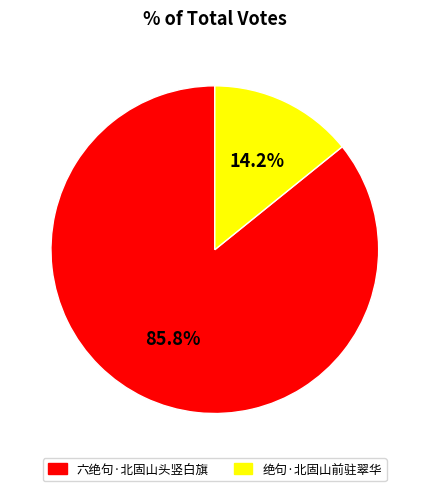

How many slices are in this pie chart?

2